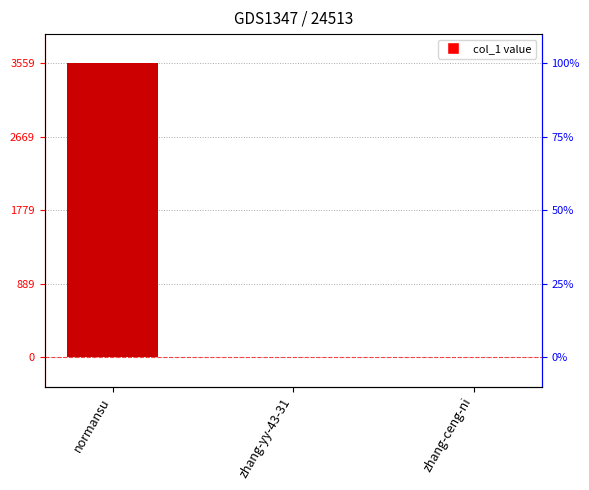

Are the bars horizontal?

No